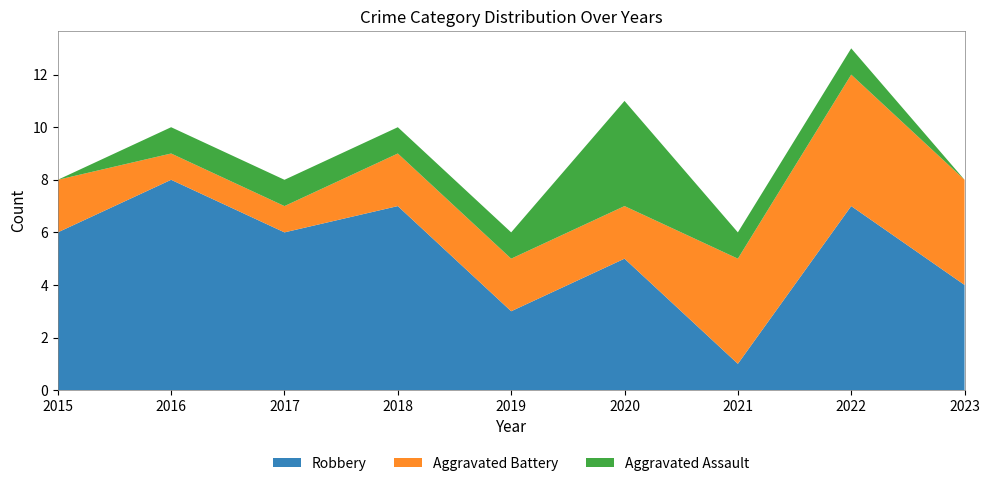

Reading left to right, list all the values displayed in this chart.

Robbery: 2015=6	2016=8	2017=6	2018=7	2019=3	2020=5	2021=1	2022=7	2023=4
Aggravated Battery: 2015=2	2016=1	2017=1	2018=2	2019=2	2020=2	2021=4	2022=5	2023=4
Aggravated Assault: 2015=0	2016=1	2017=1	2018=1	2019=1	2020=4	2021=1	2022=1	2023=0